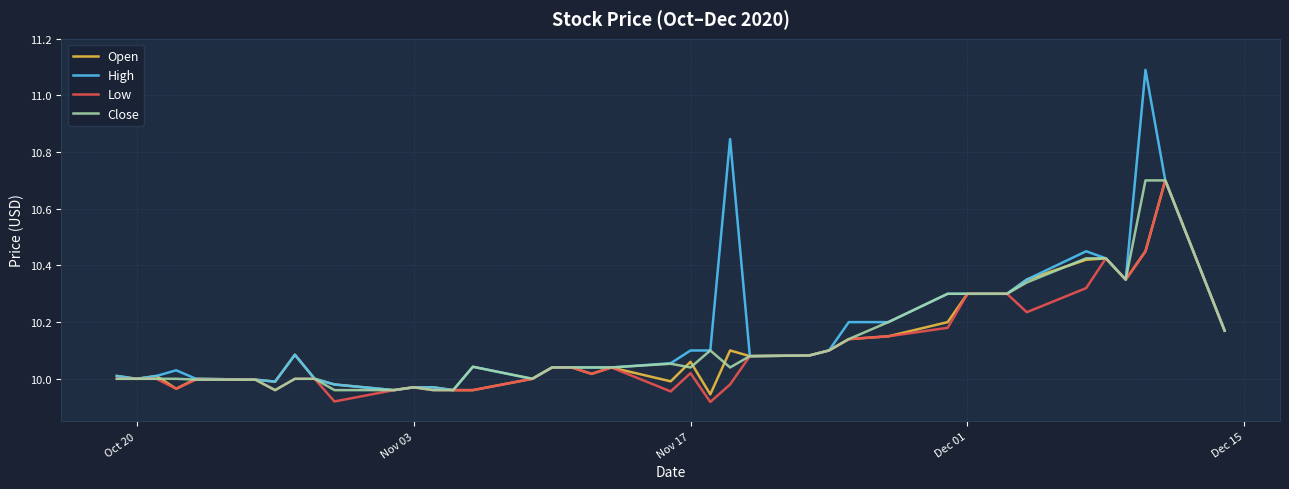

Which series has the largest range (max minus min)?

High